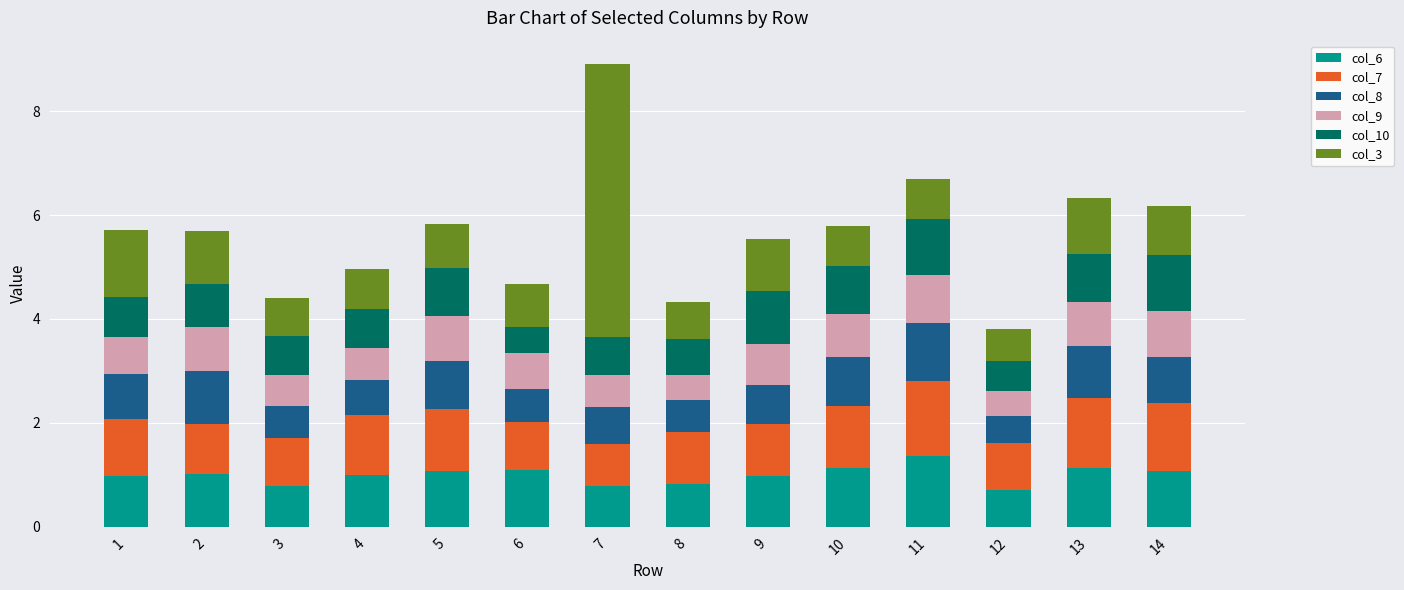

What is the total value across all series at 1?

5.7